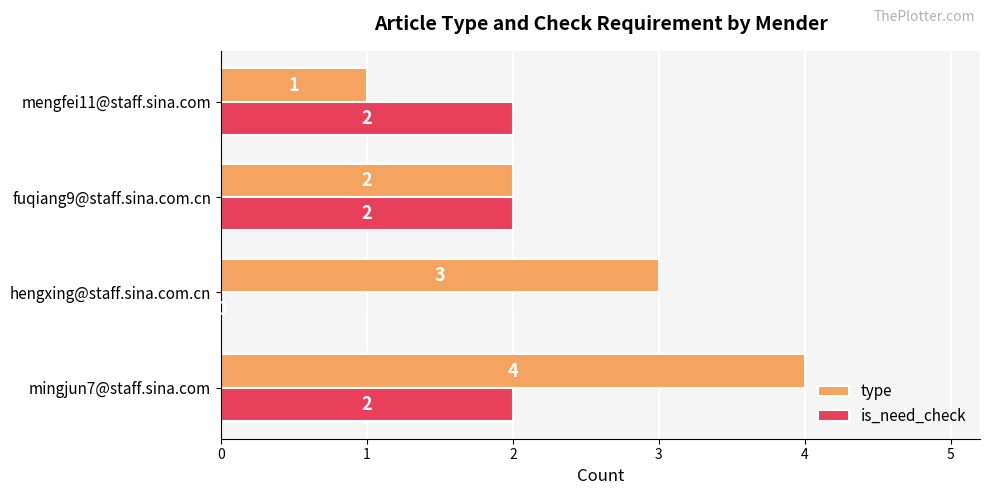

Where is type nearest to the value 2?

fuqiang9@staff.sina.com.cn